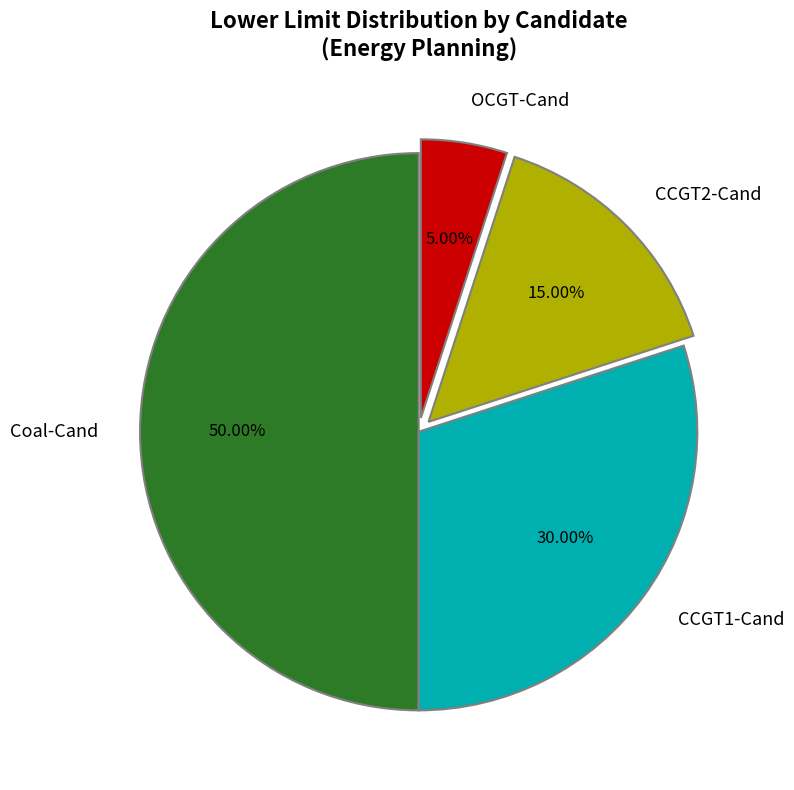

What percentage is the CCGT1-Cand slice, to the nearest percent?

30%